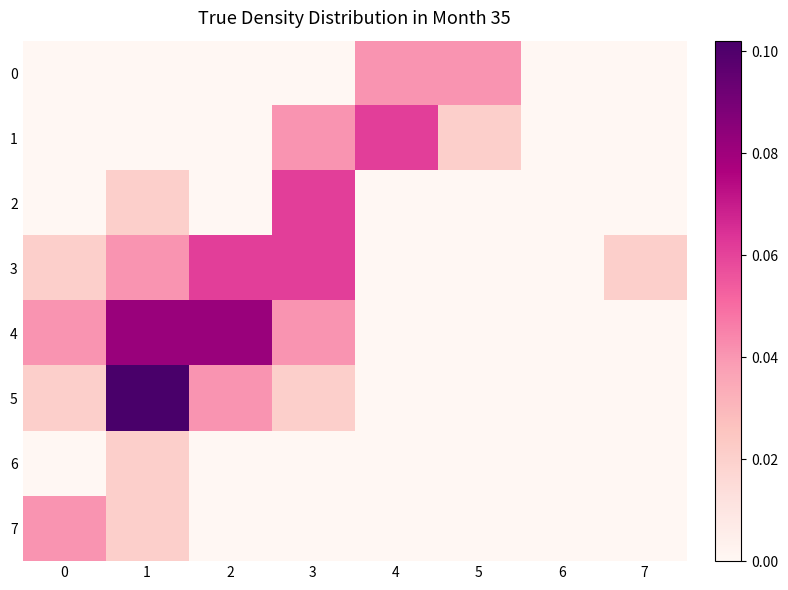

Reading left to right, extract all data points from this chart.

0: 0=0.0	1=0.0	2=0.0	3=0.0	4=0.0	5=0.0	6=0.0	7=0.0
1: 0=0.0	1=0.0	2=0.0	3=0.0	4=0.1	5=0.0	6=0.0	7=0.0
2: 0=0.0	1=0.0	2=0.0	3=0.1	4=0.0	5=0.0	6=0.0	7=0.0
3: 0=0.0	1=0.0	2=0.1	3=0.1	4=0.0	5=0.0	6=0.0	7=0.0
4: 0=0.0	1=0.1	2=0.1	3=0.0	4=0.0	5=0.0	6=0.0	7=0.0
5: 0=0.0	1=0.1	2=0.0	3=0.0	4=0.0	5=0.0	6=0.0	7=0.0
6: 0=0.0	1=0.0	2=0.0	3=0.0	4=0.0	5=0.0	6=0.0	7=0.0
7: 0=0.0	1=0.0	2=0.0	3=0.0	4=0.0	5=0.0	6=0.0	7=0.0